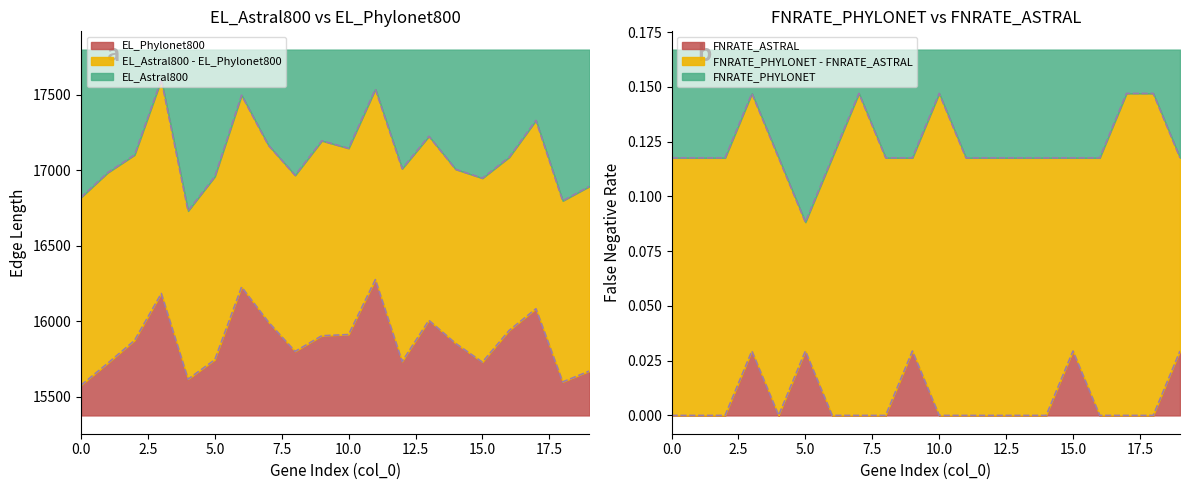

Which series has the largest total across all categories?

EL_Astral800